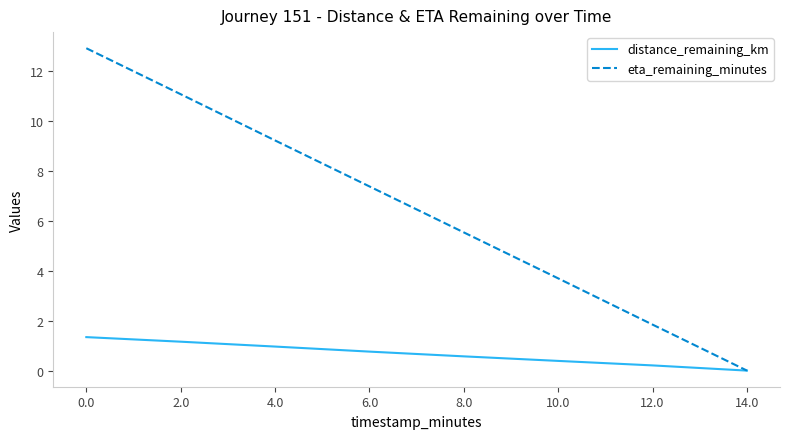

What position from the right is 4.0?

6